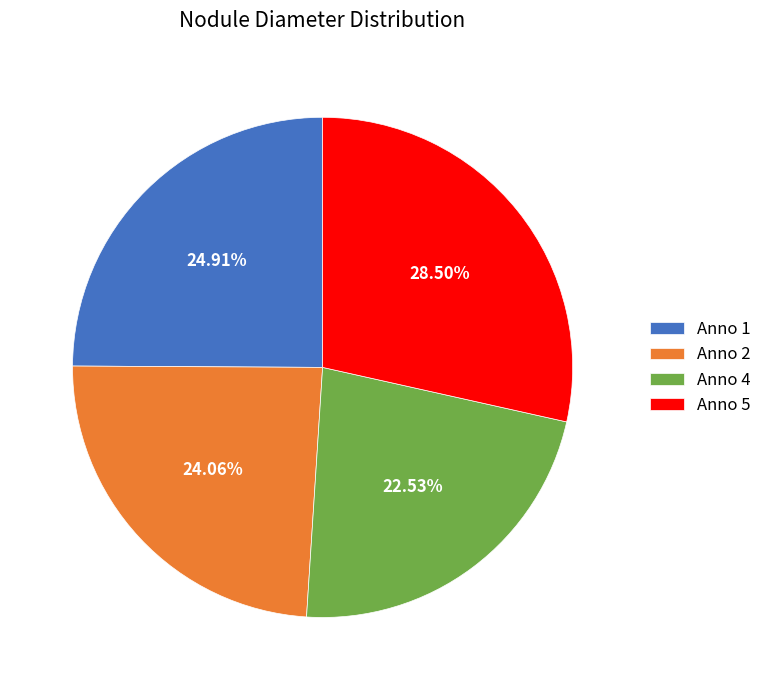

Is 2 the majority of the pie?

No